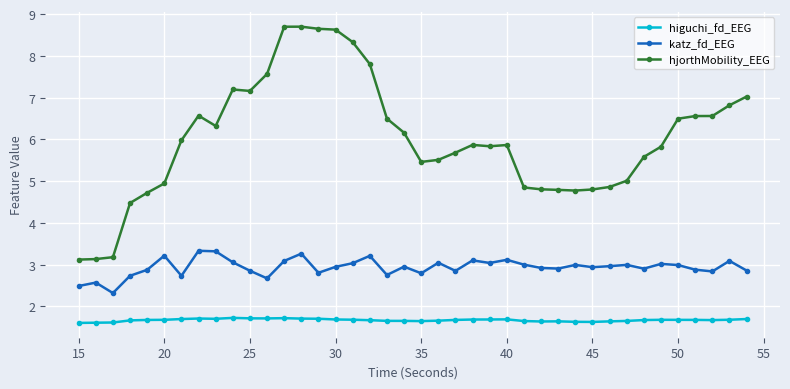

Which series has the largest range (max minus min)?

hjorthMobility_EEG